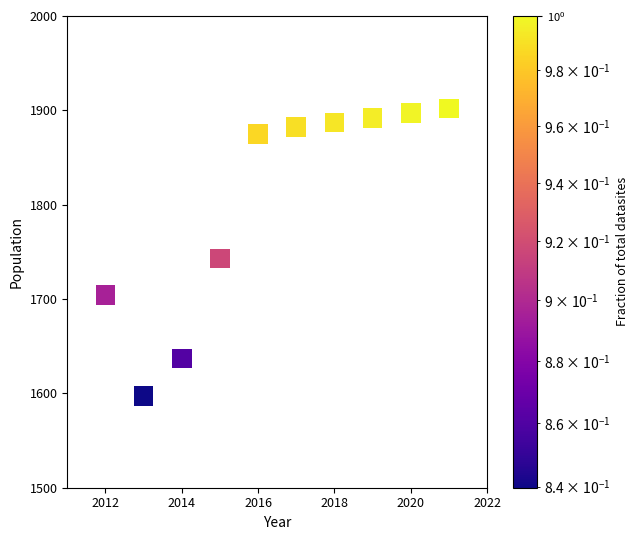

What is the range of Y values (max minus min)?

305